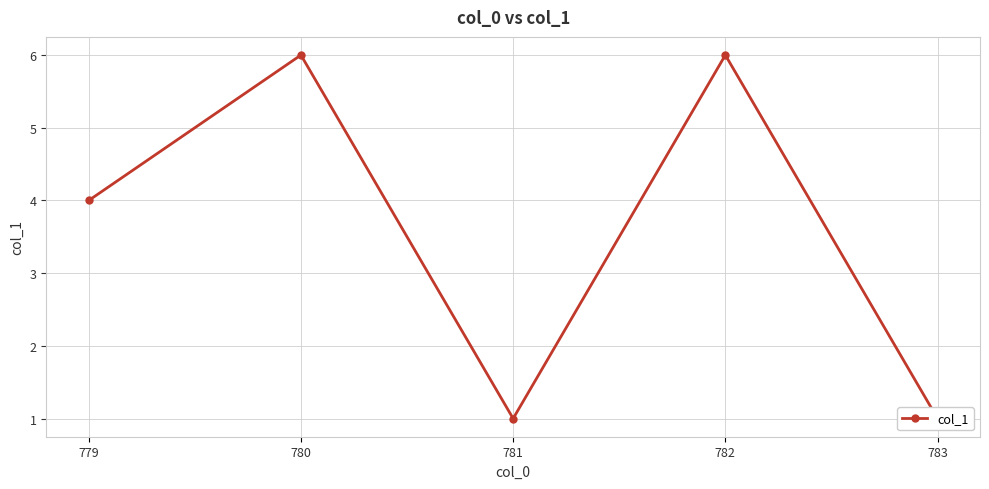

What is the change in value from 779 to 782?

+2